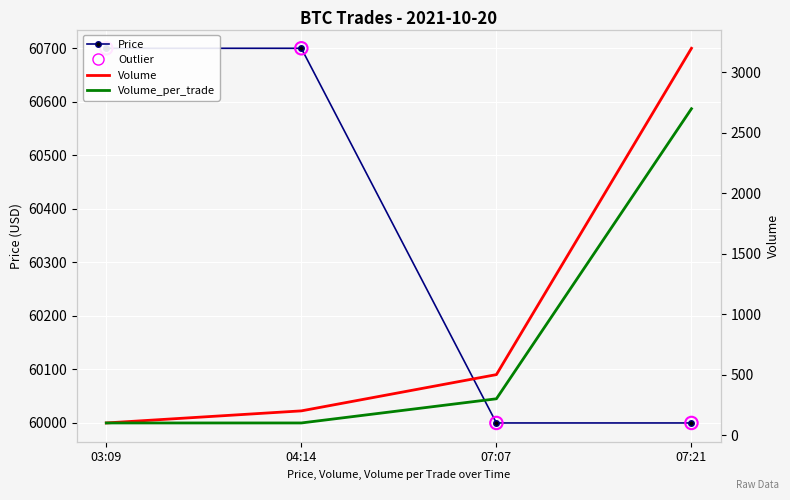

At how many categories does at least one series exceed 8337?

4